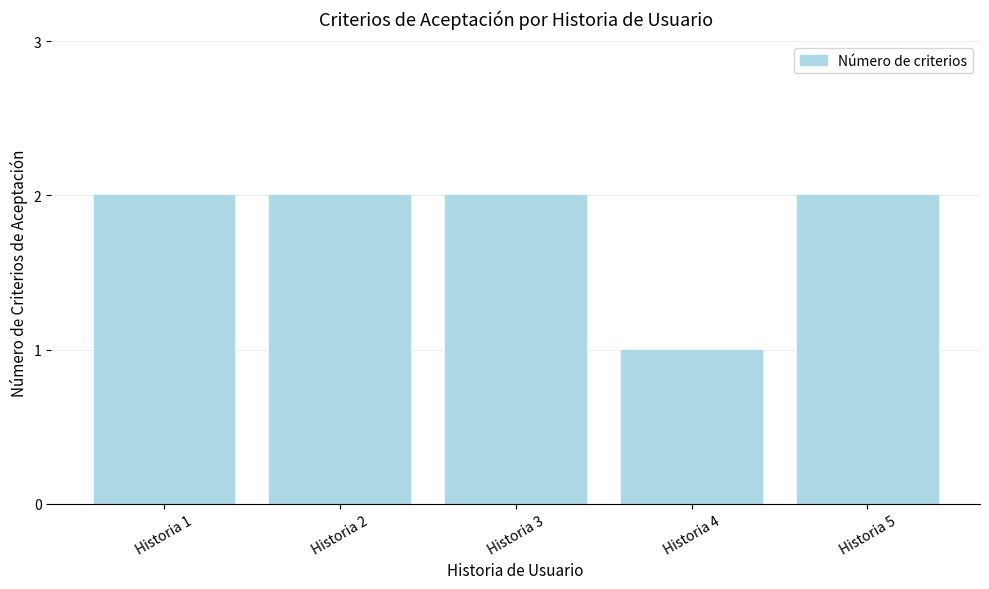

Are the bars grouped side by side (vs. stacked)?

No